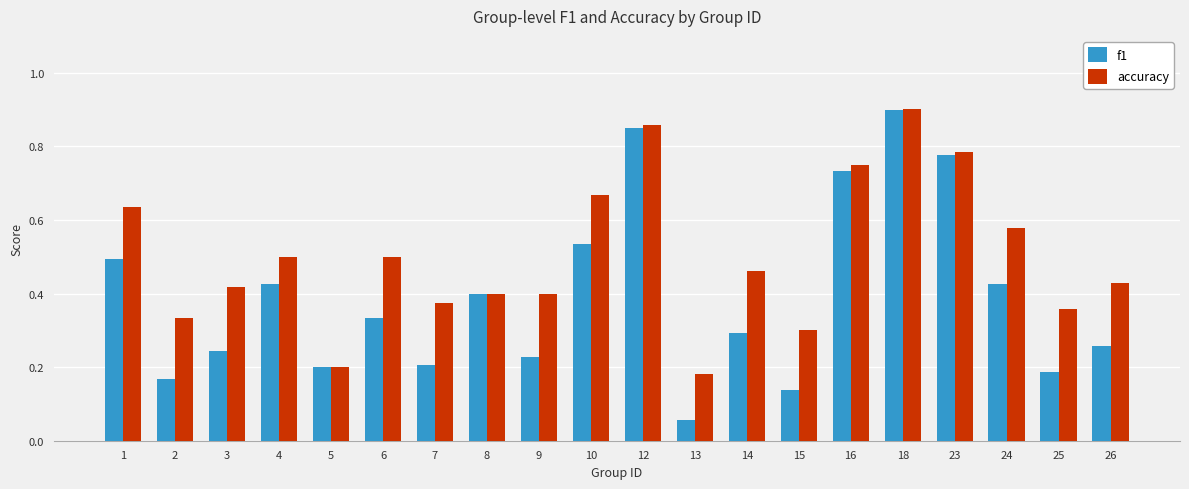

What is the sum of all f1 values?

7.8